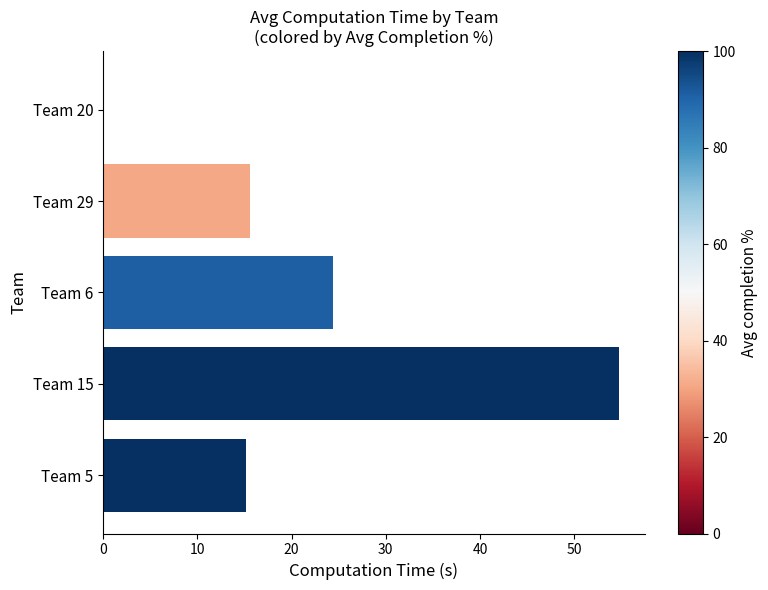

What is the maximum value shown in the chart?

54.7